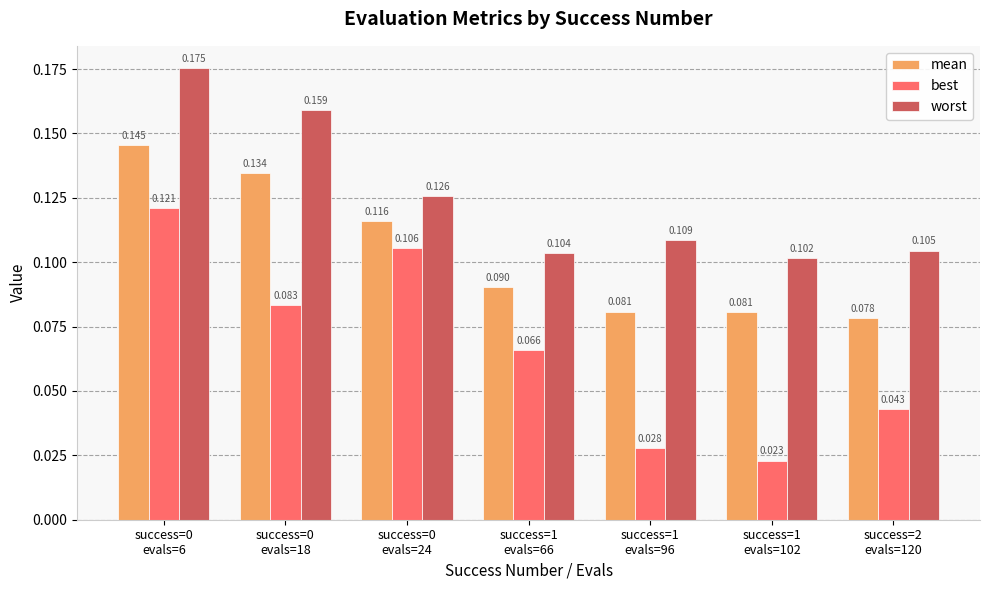

Which series has the largest total across all categories?

worst